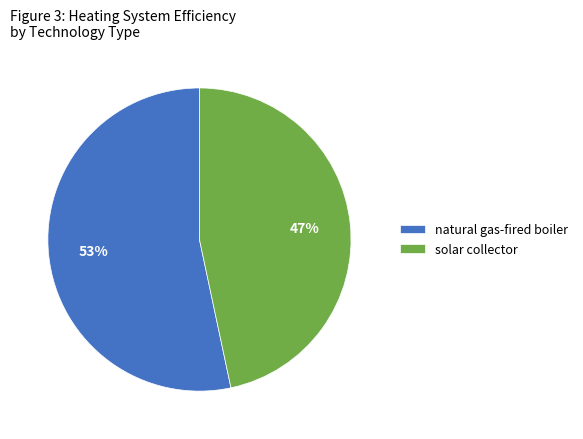

To the nearest percent, what is the average slice percentage?

50%